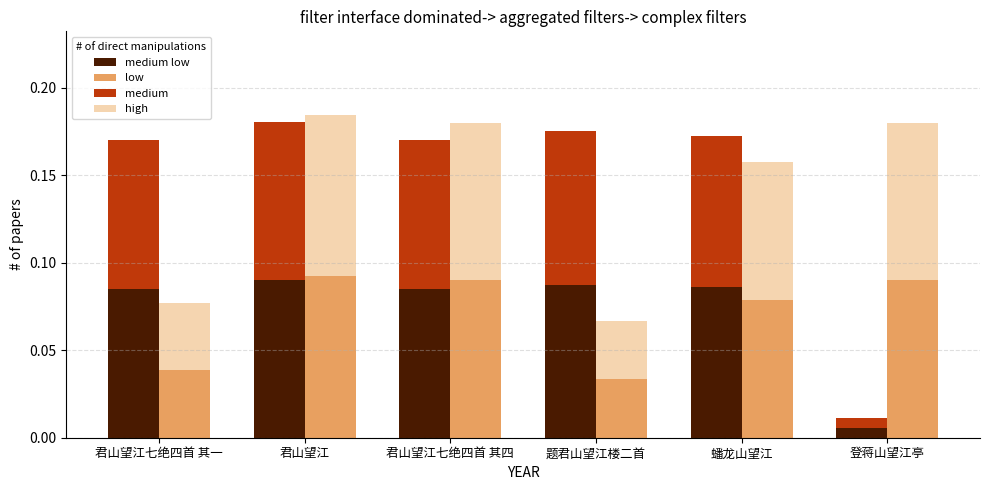

Between 题君山望江楼二首 and 君山望江, which is larger?

君山望江